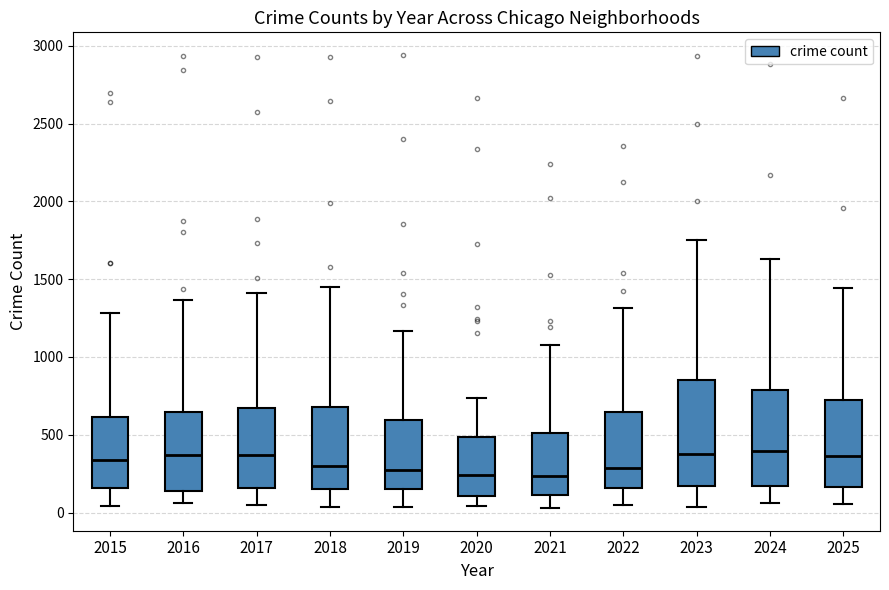

Reading left to right, read every box against the y-axis: the position of its median line, the range the box covers, and the ends of its whiskers. The values are not printed on the chart, so give them approximately, as read against the axis.

2015: median 350, box 150 to 600, whiskers 50 to 1300
2016: median 350, box 150 to 650, whiskers 50 to 1350
2017: median 350, box 150 to 650, whiskers 50 to 1400
2018: median 300, box 150 to 700, whiskers 50 to 1450
2019: median 300, box 150 to 600, whiskers 50 to 1150
2020: median 250, box 100 to 500, whiskers 50 to 750
2021: median 250, box 100 to 500, whiskers 50 to 1100
2022: median 300, box 150 to 650, whiskers 50 to 1300
2023: median 400, box 150 to 850, whiskers 50 to 1750
2024: median 400, box 150 to 800, whiskers 50 to 1650
2025: median 350, box 150 to 750, whiskers 50 to 1450